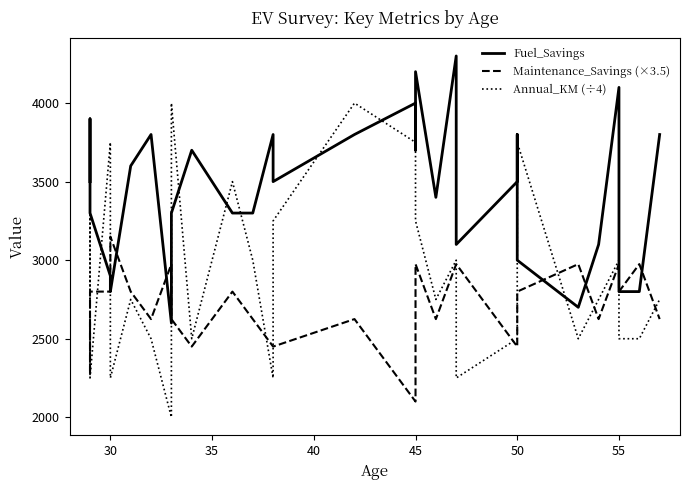

Reading right to left, transcribe all the data shown in this chart.

Fuel_Savings: 3800	2800	2800	4100	3100	2700	3000	3800	3500	3100	4300	3400	4200	3700	4000	3800	3500	3800	3300	3300	3700	3300	2600	3800	3600	2800	2900	3300	3900	3500
Maintenance_Savings (×3.5): 2625	2975	2800	2975	2625	2975	2800	2800	2450	2975	2975	2625	2975	2450	2100	2625	2450	2450	2625	2800	2450	2625	2975	2625	2800	3150	2800	2800	2275	2625
Annual_KM (÷4): 2750	2500	2500	3000	2750	2500	3750	3000	2500	2250	3000	2750	3250	3500	3750	4000	3250	2250	3000	3500	2500	4000	2000	2500	2750	2250	3750	2250	3500	2500